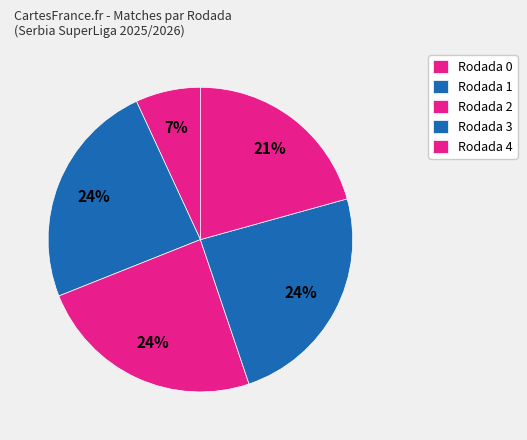

To the nearest percent, what is the difference between the largest and smallest slice percentages?

17%